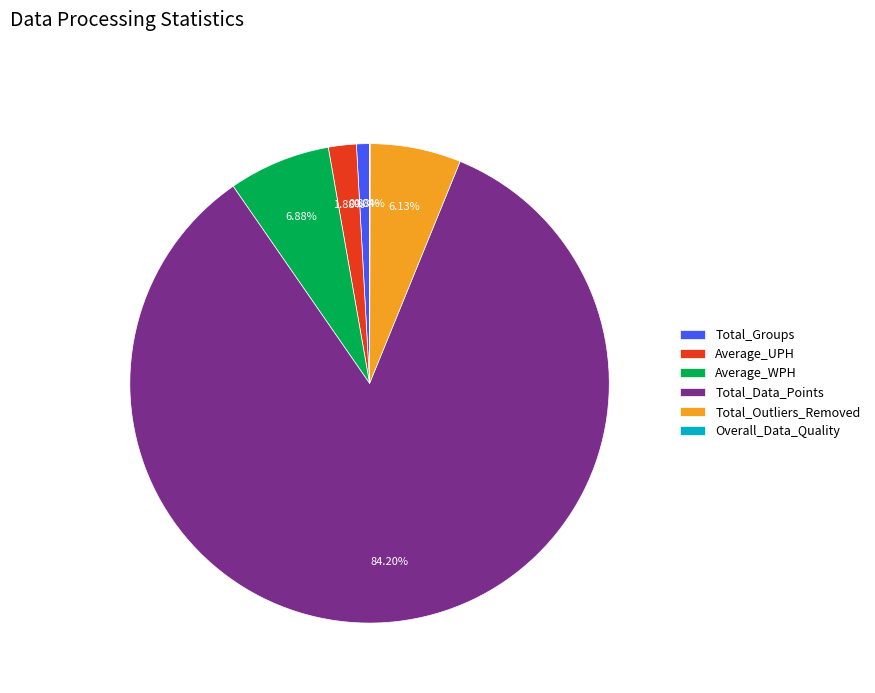

Does Total_Data_Points represent more than half of the total?

Yes